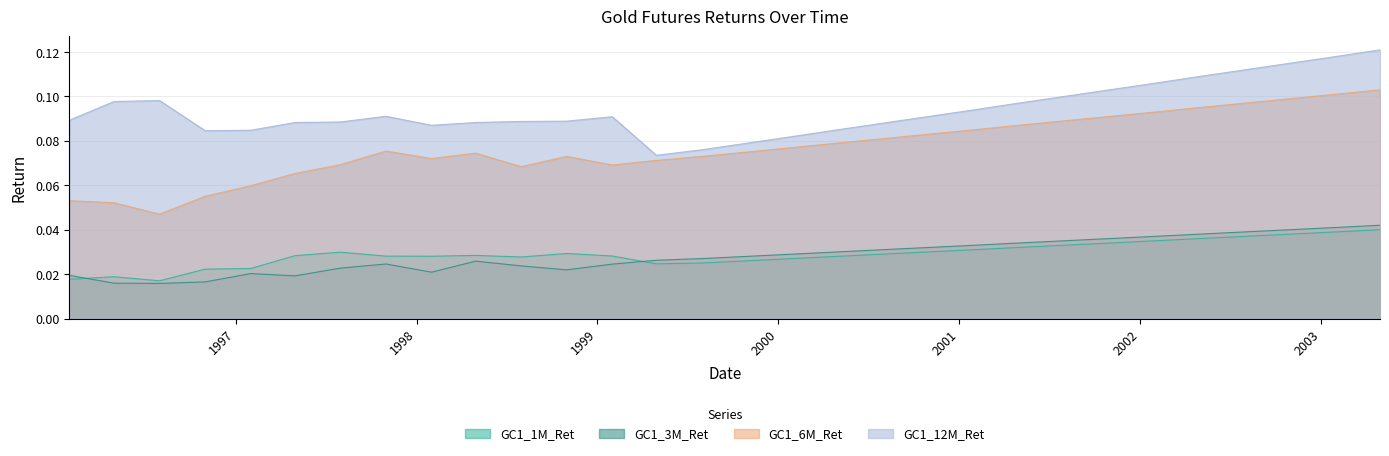

Is it true that GC1_1M_Ret equals 0.0 at 1996-04-30?

True